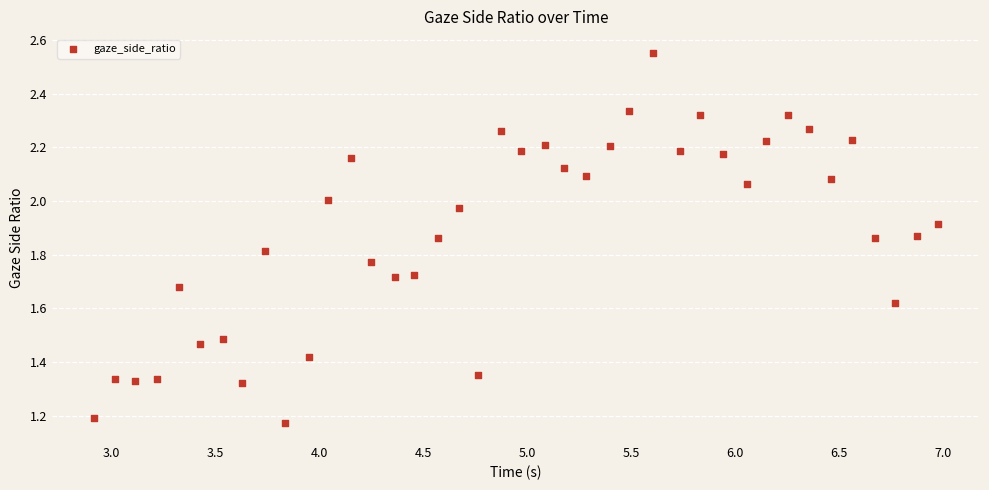

What is the range of X values (max minus min)?

4.1